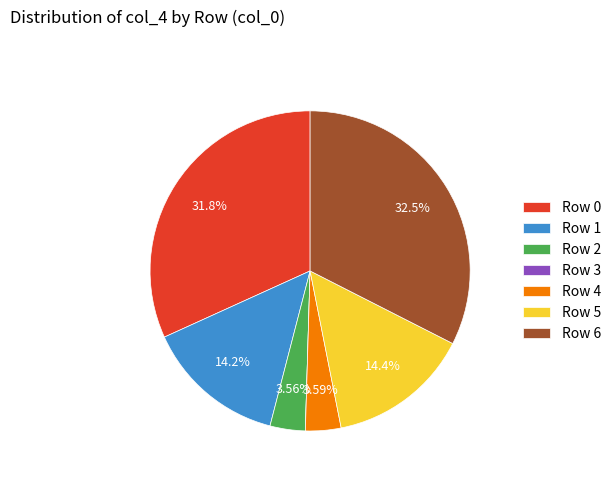

Does any single category account for the majority?

No